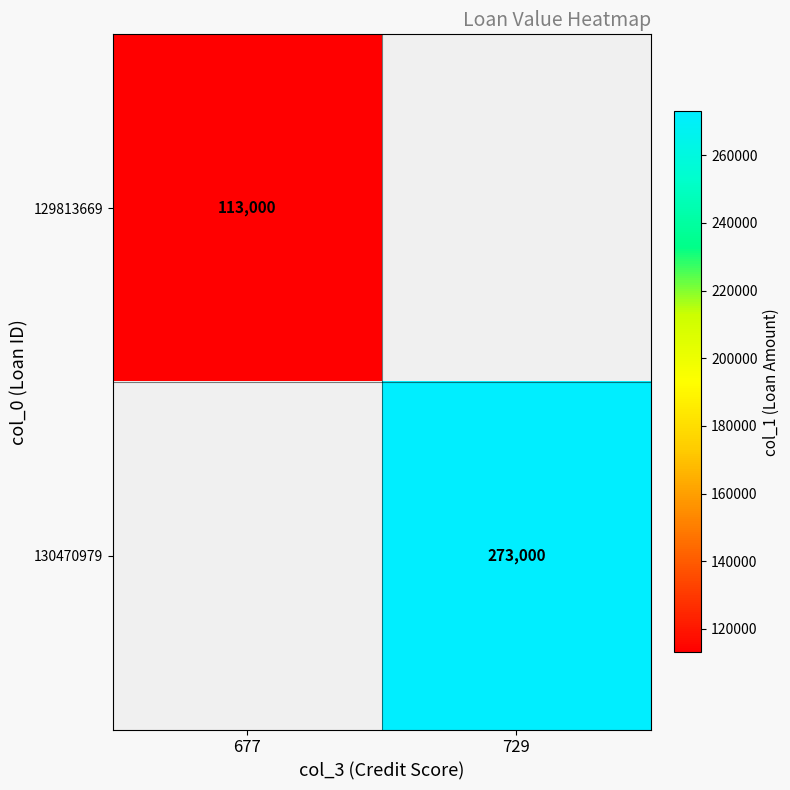

Is the value of 129813669 at 677 greater than the value of 130470979 at 729?

No